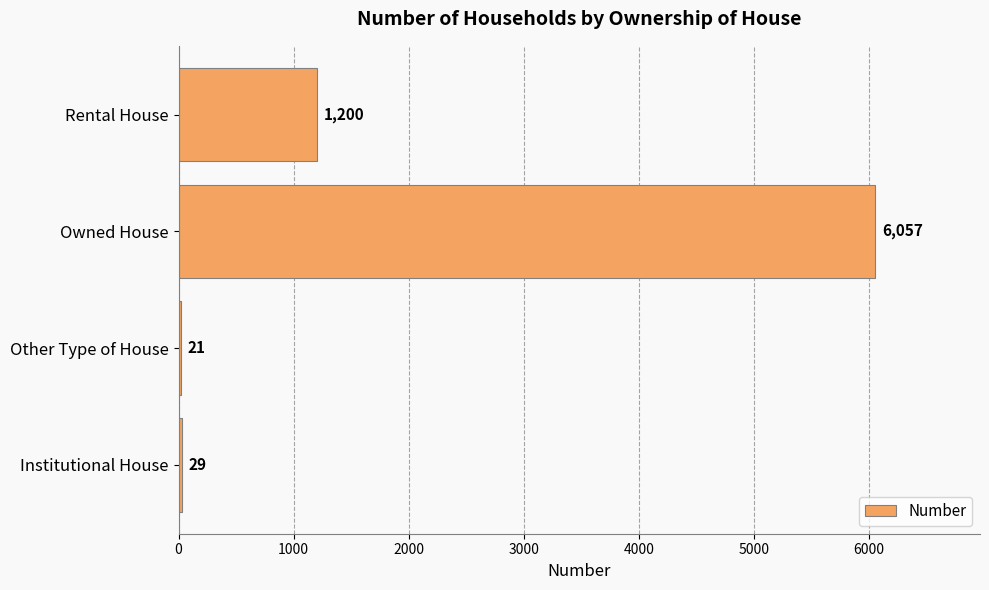

Which label corresponds to the largest value in the chart?

Owned House